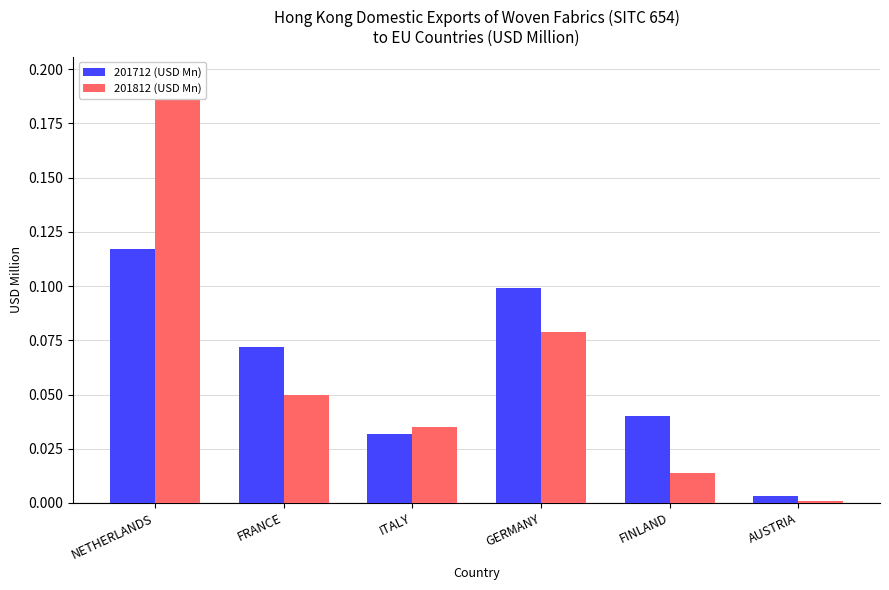

What is the label of the 1st bar from the left?

NETHERLANDS